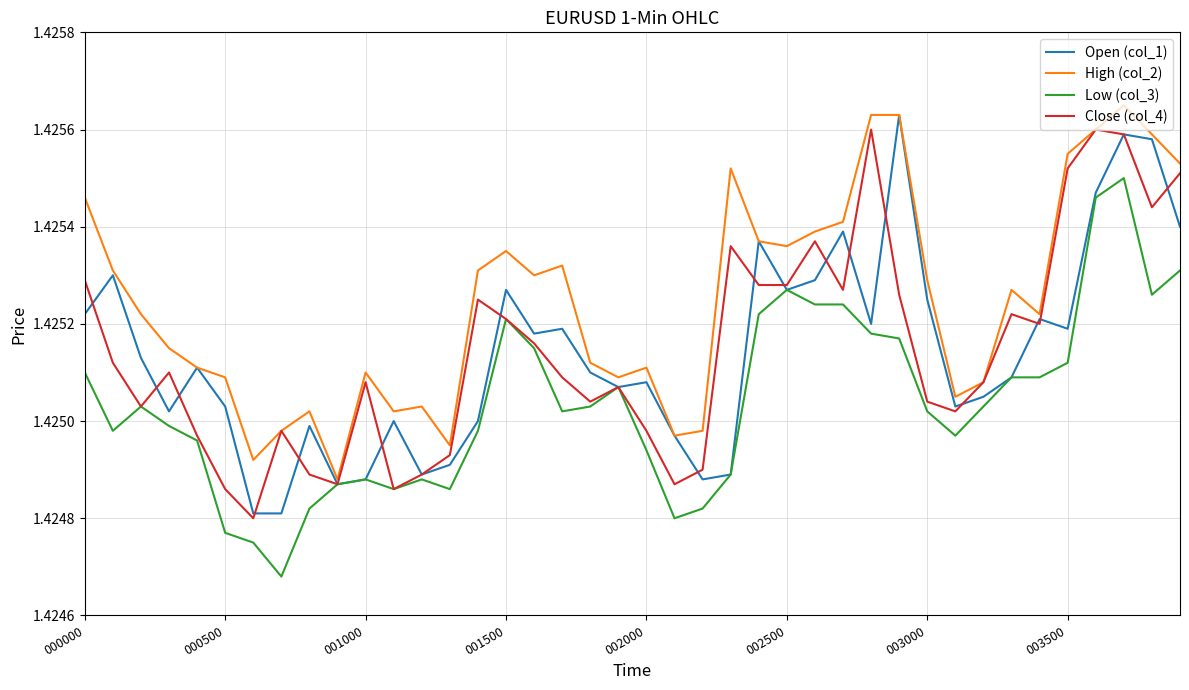

Which series has the largest total across all categories?

High (col_2)